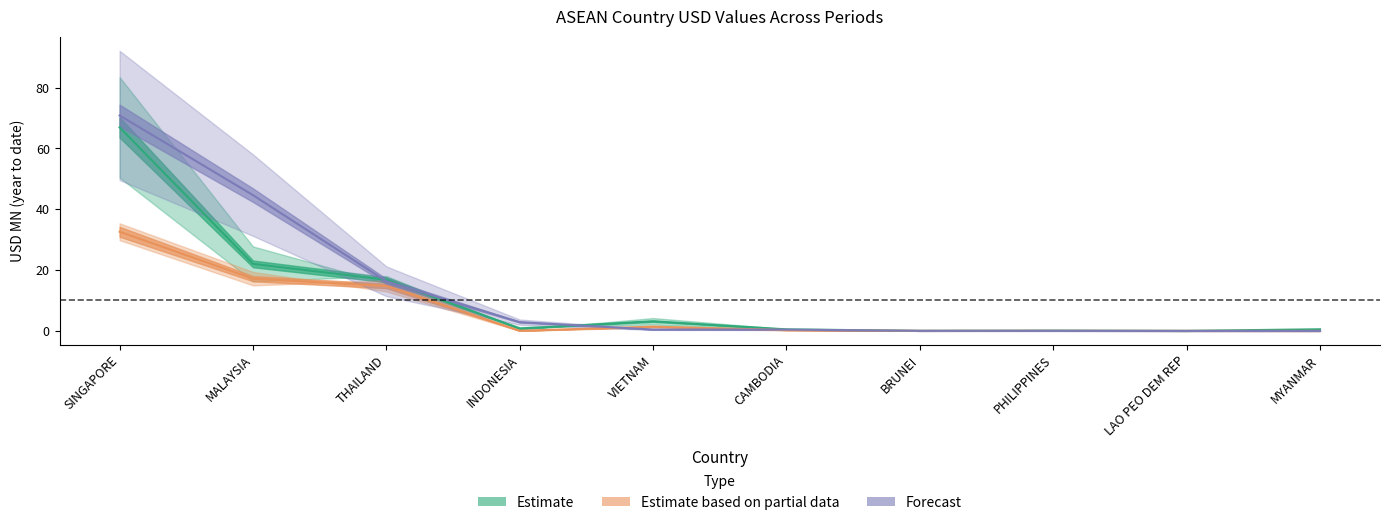

What is the difference between the 201612 values at VIETNAM and BRUNEI?

3.1